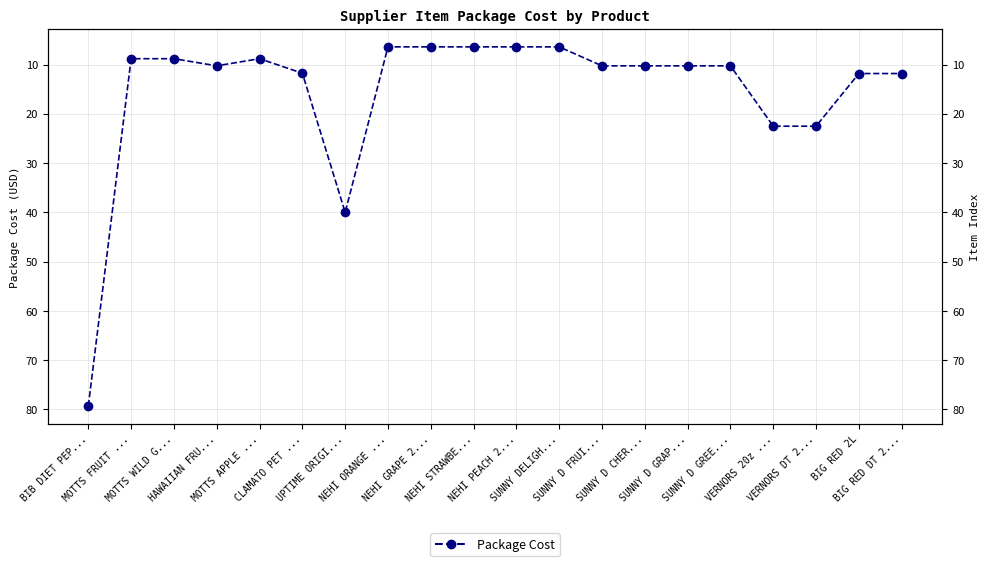

What is the ratio of the value at SUNNY DELIGH... to the value at BIG RED 2L?

0.5